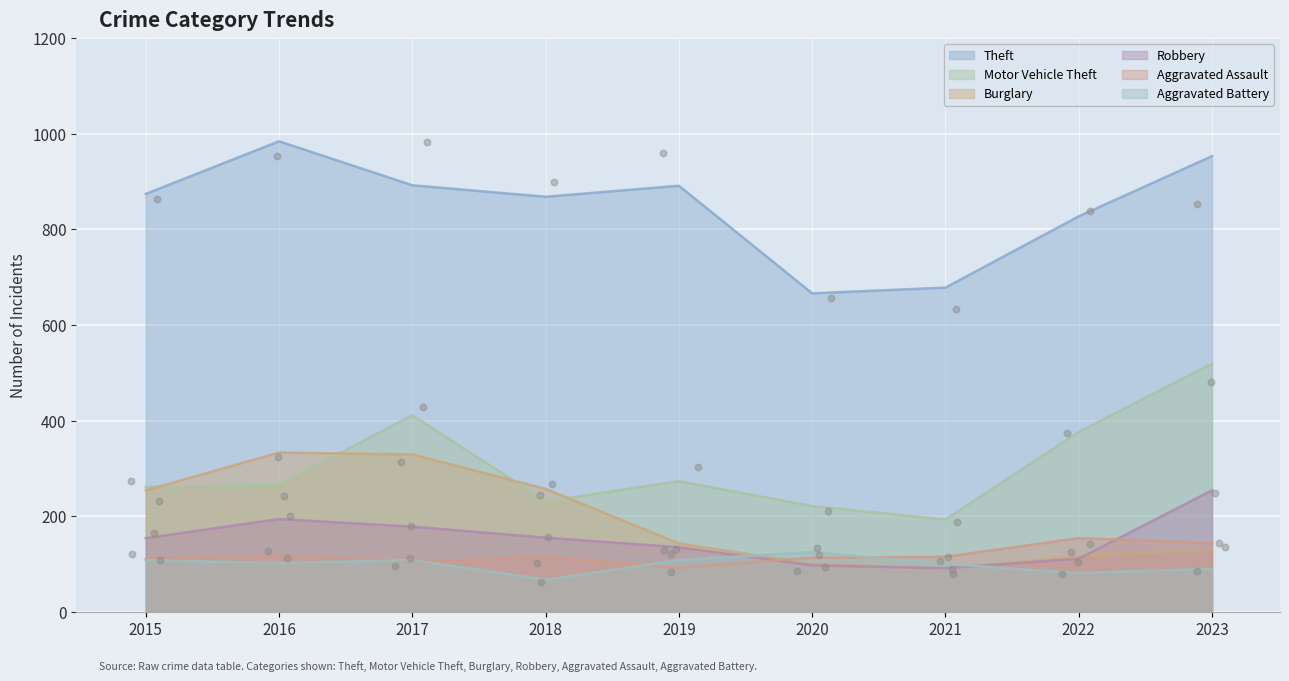

Which series has the largest Y range (max minus min)?

Motor Vehicle Theft